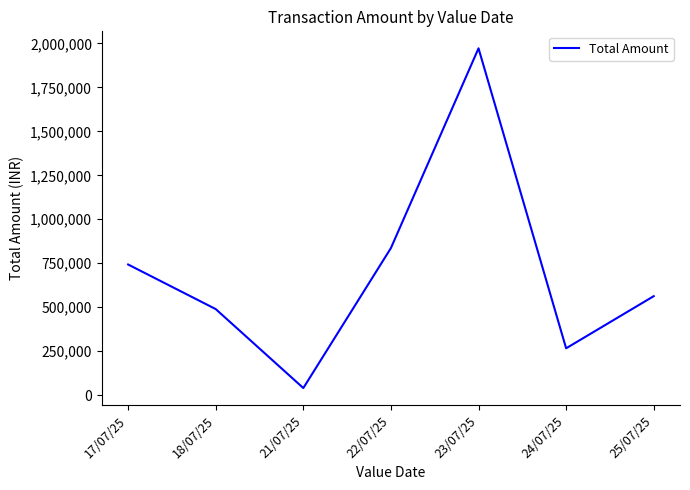

List the labels in order of value, smallest first.

21/07/25, 24/07/25, 18/07/25, 25/07/25, 17/07/25, 22/07/25, 23/07/25